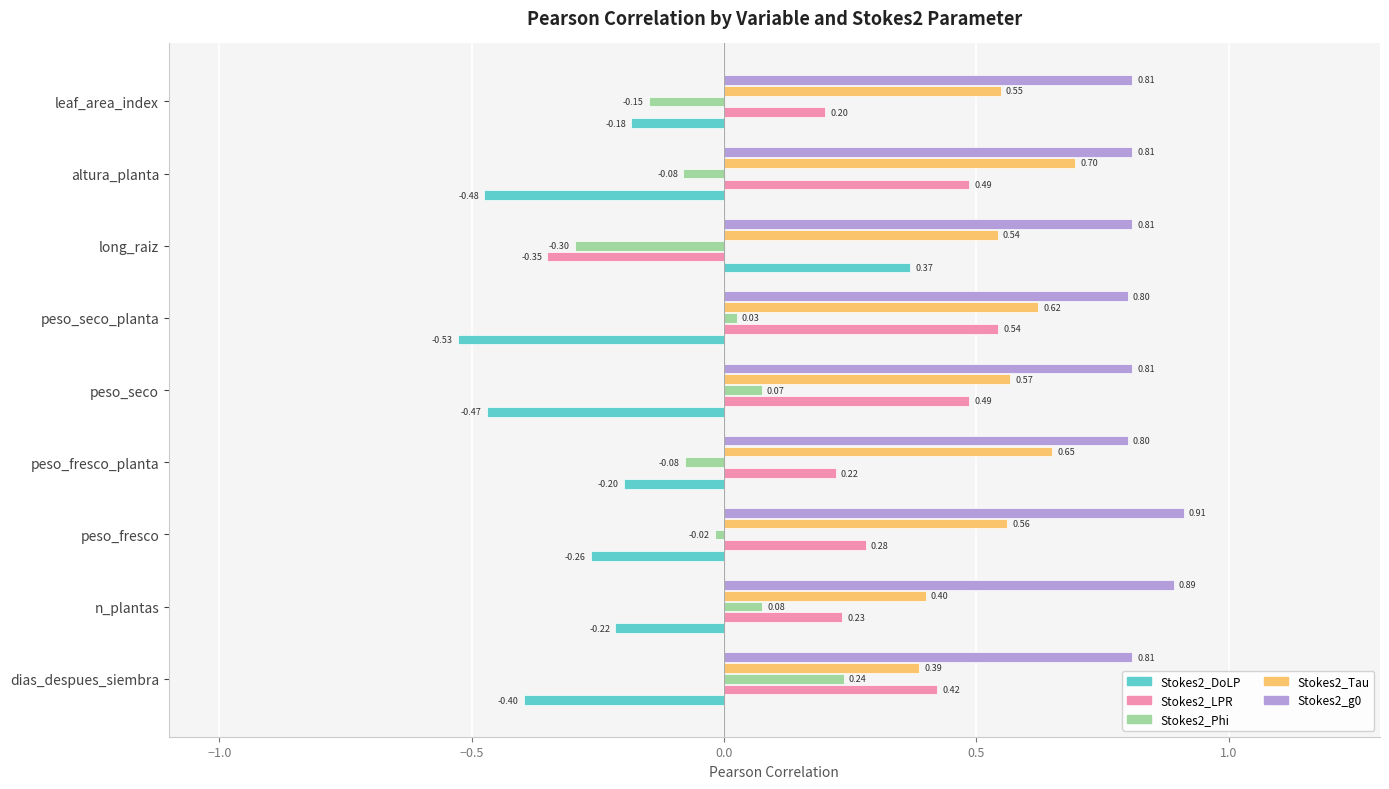

At how many categories does at least one series exceed 0?

9